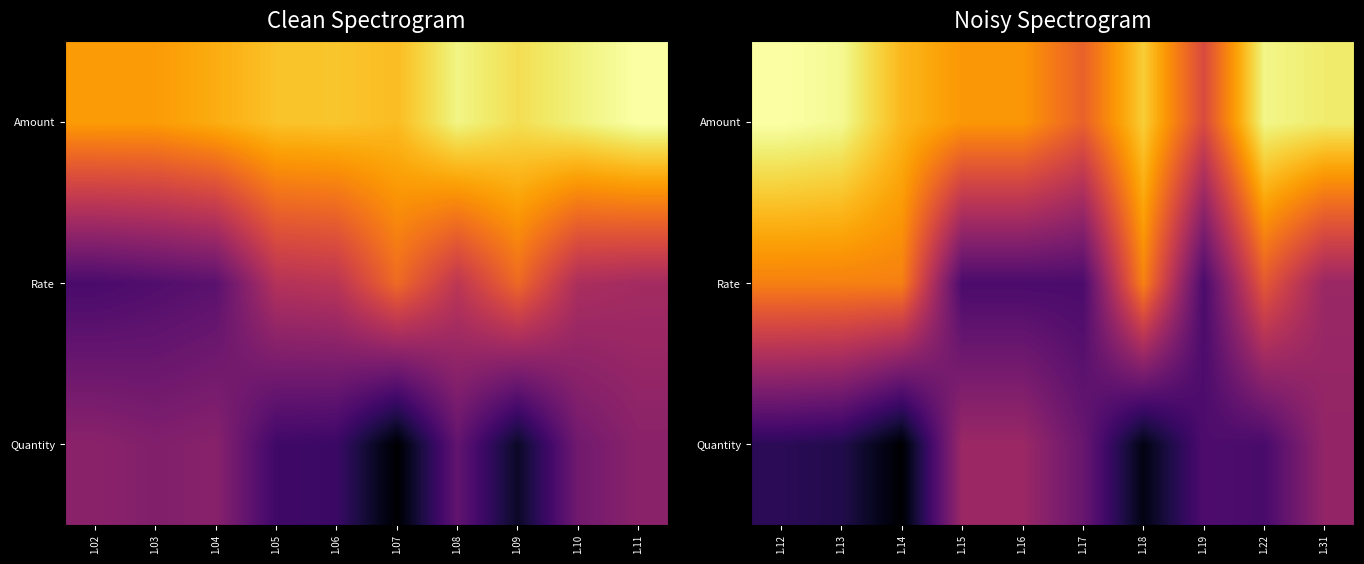

Rank the series by their average value, from lowest to highest.

Quantity, Rate, Amount